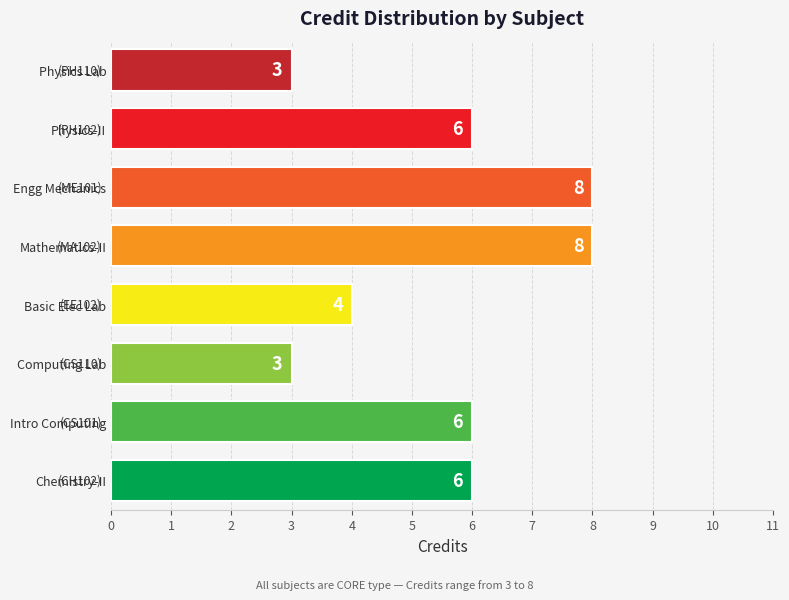

What is the minimum value shown in the chart?

3